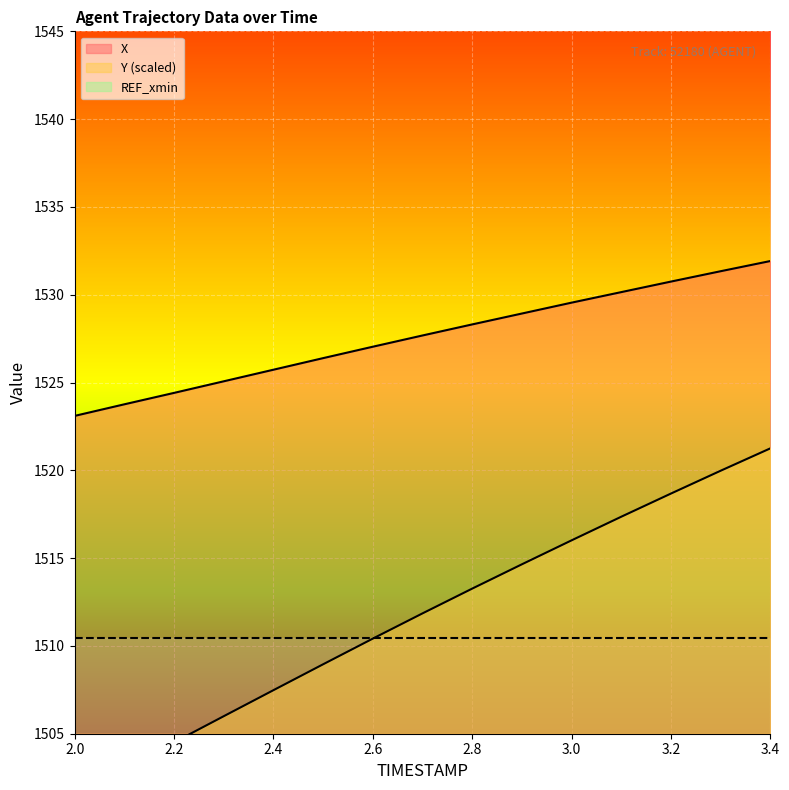

How many data points in X are less than 1527?

6